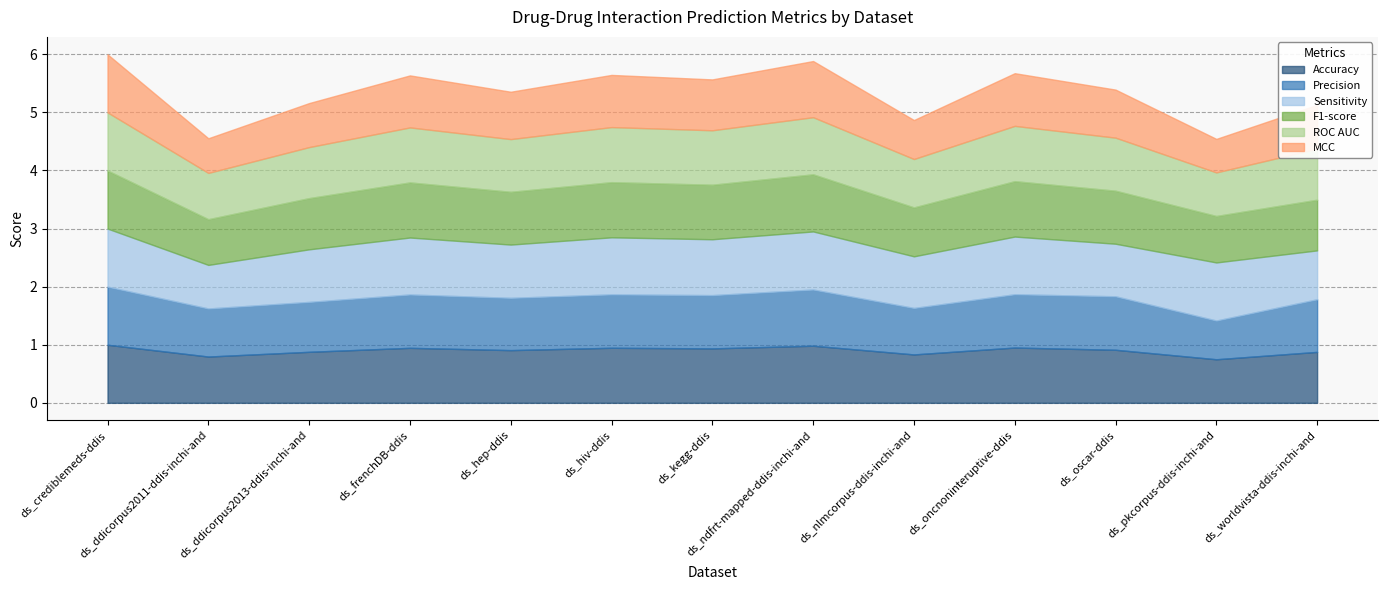

What position from the right is ds_oncnoninteruptive-ddis?

4